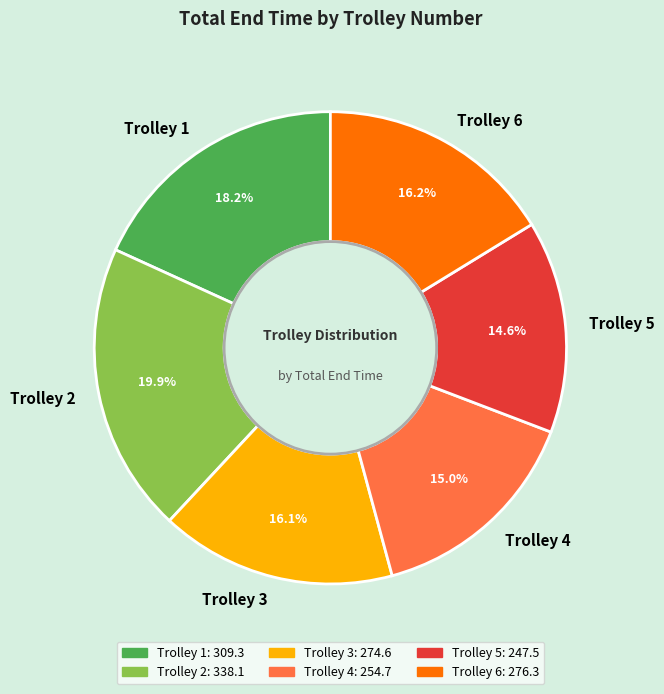

How many segments does this pie chart have?

6